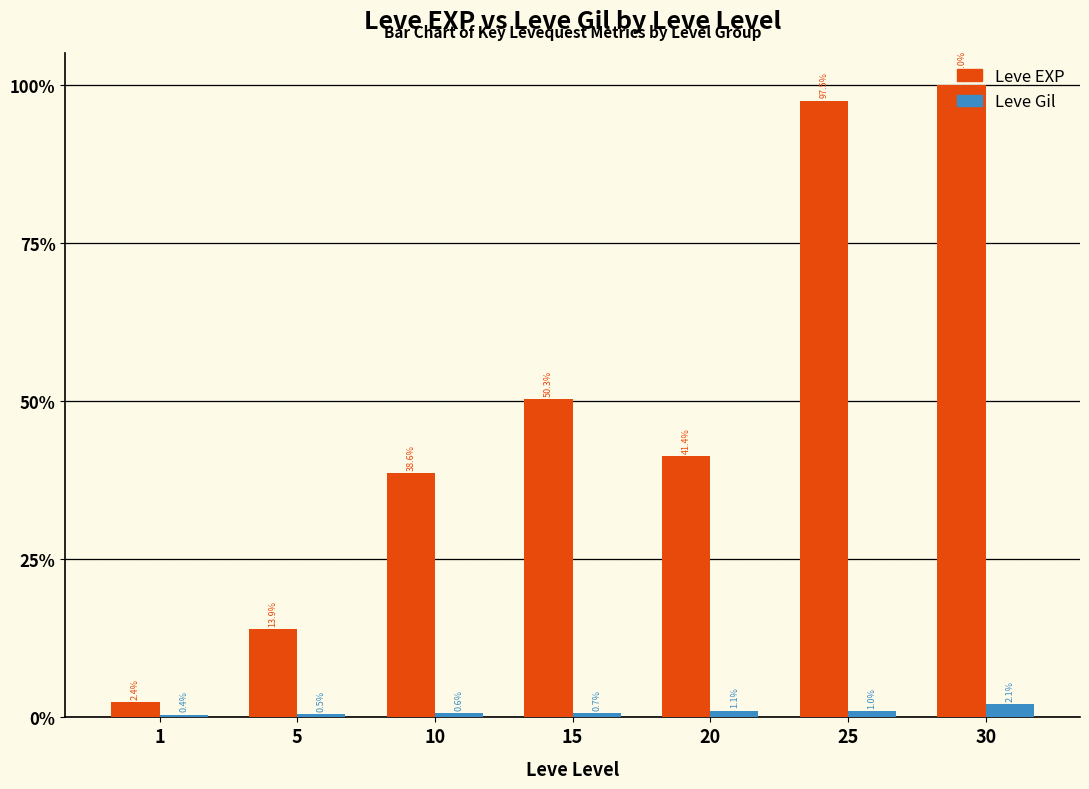

Are the bars horizontal?

No